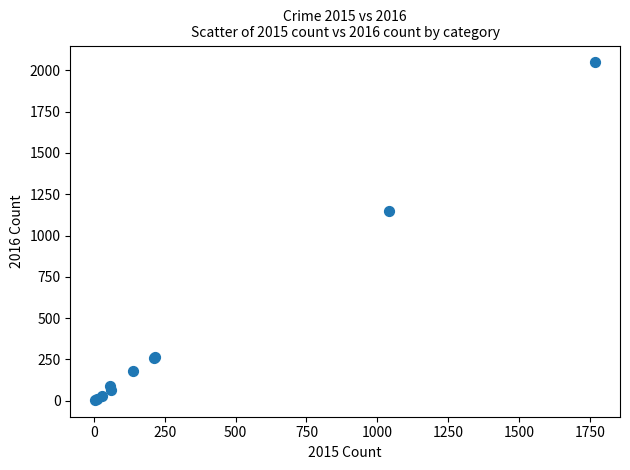

What Y value in the scatter plot is closest to 1026?

1151